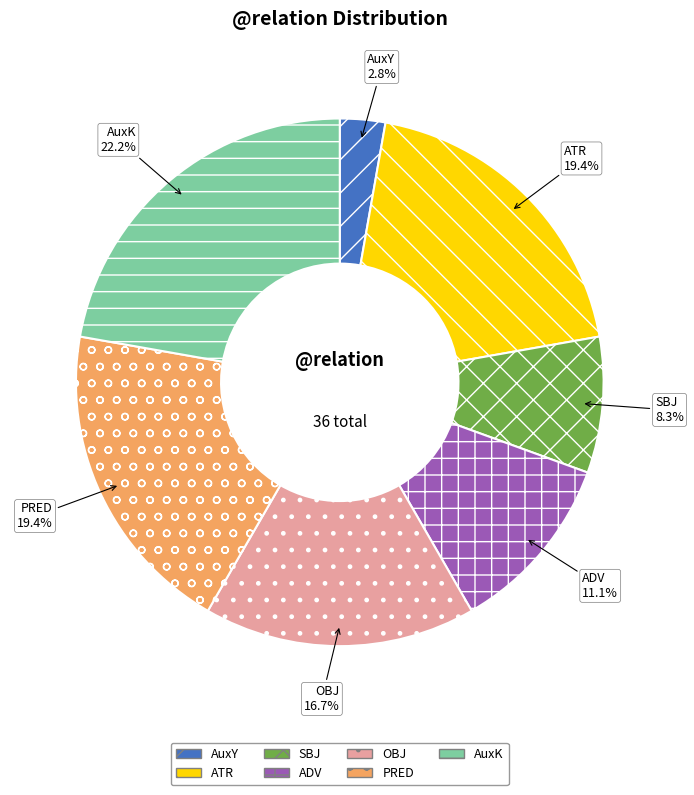

What is the largest slice in the pie chart?

AuxK